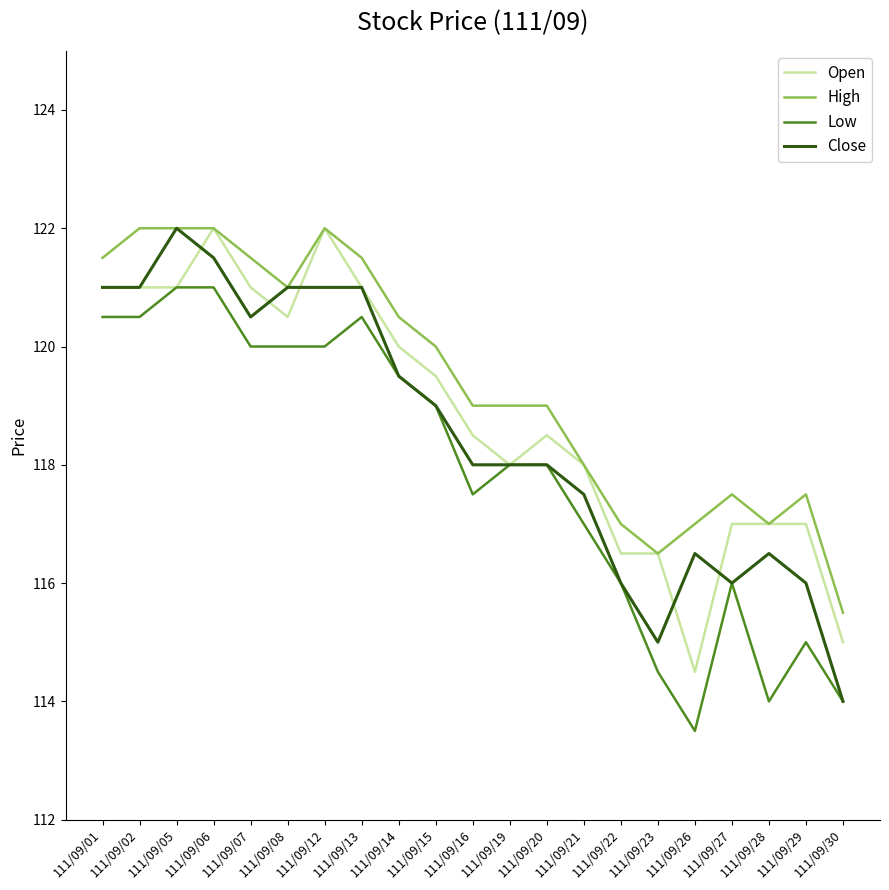

Is the value of Open at 111/09/28 greater than the value of High at 111/09/13?

No